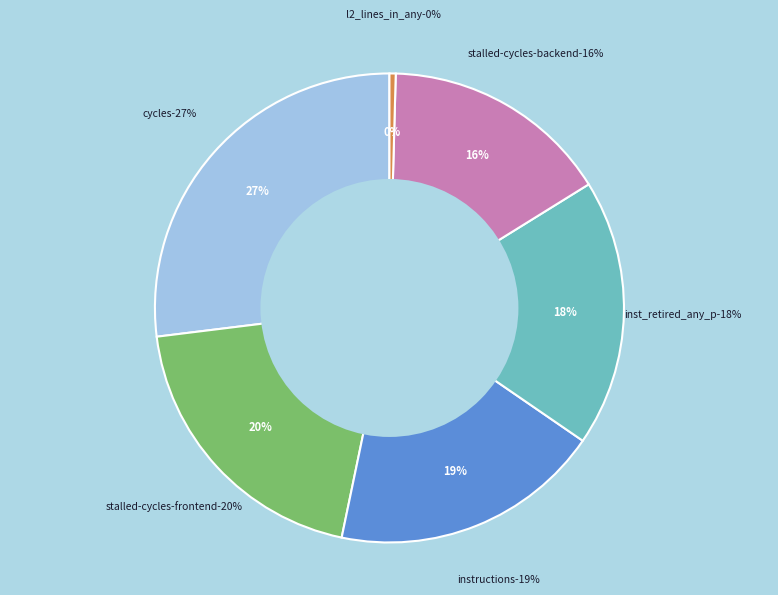

Is there a majority slice in this chart?

No